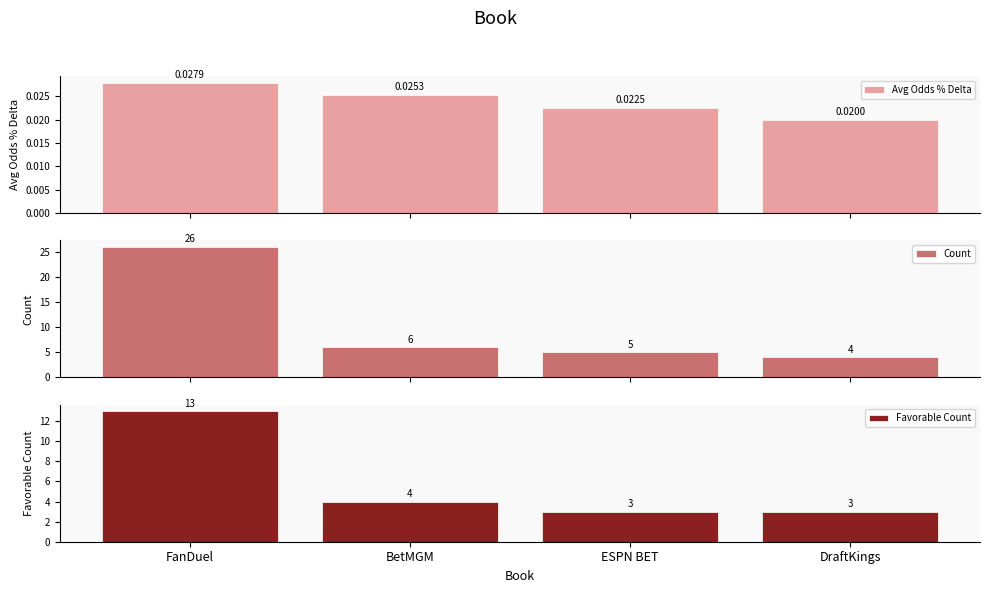

List the series in order of their overall mean, highest first.

Count, Favorable Count, Avg Odds % Delta